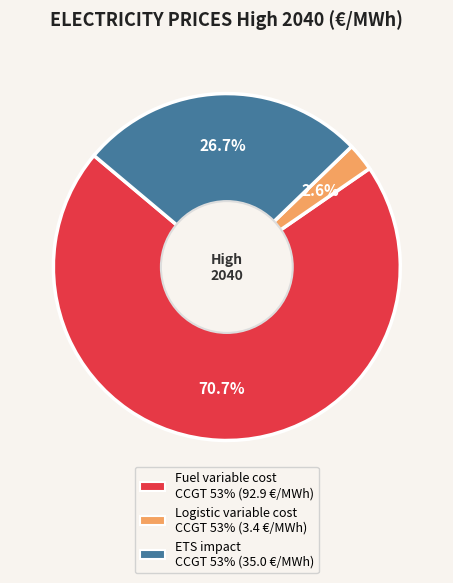

Is there any slice that represents more than half of the pie?

Yes